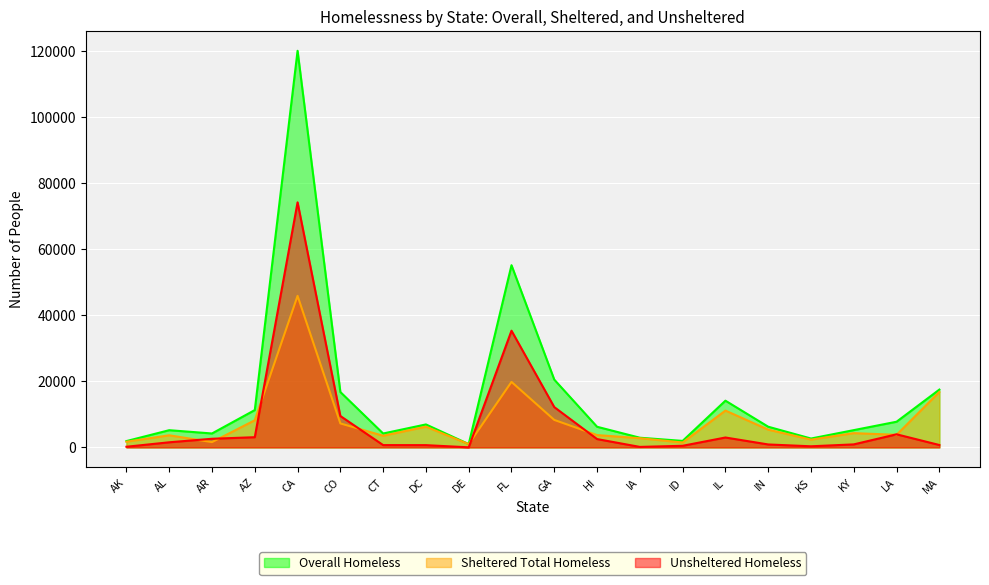

The Overall Homeless series shows 4209 at CT. True or false?

True